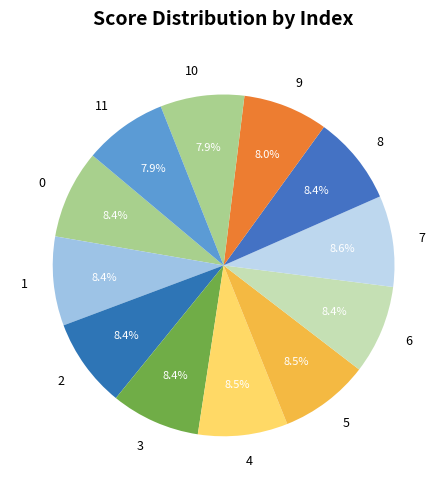

To the nearest percent, what portion does 1 represent?

8%